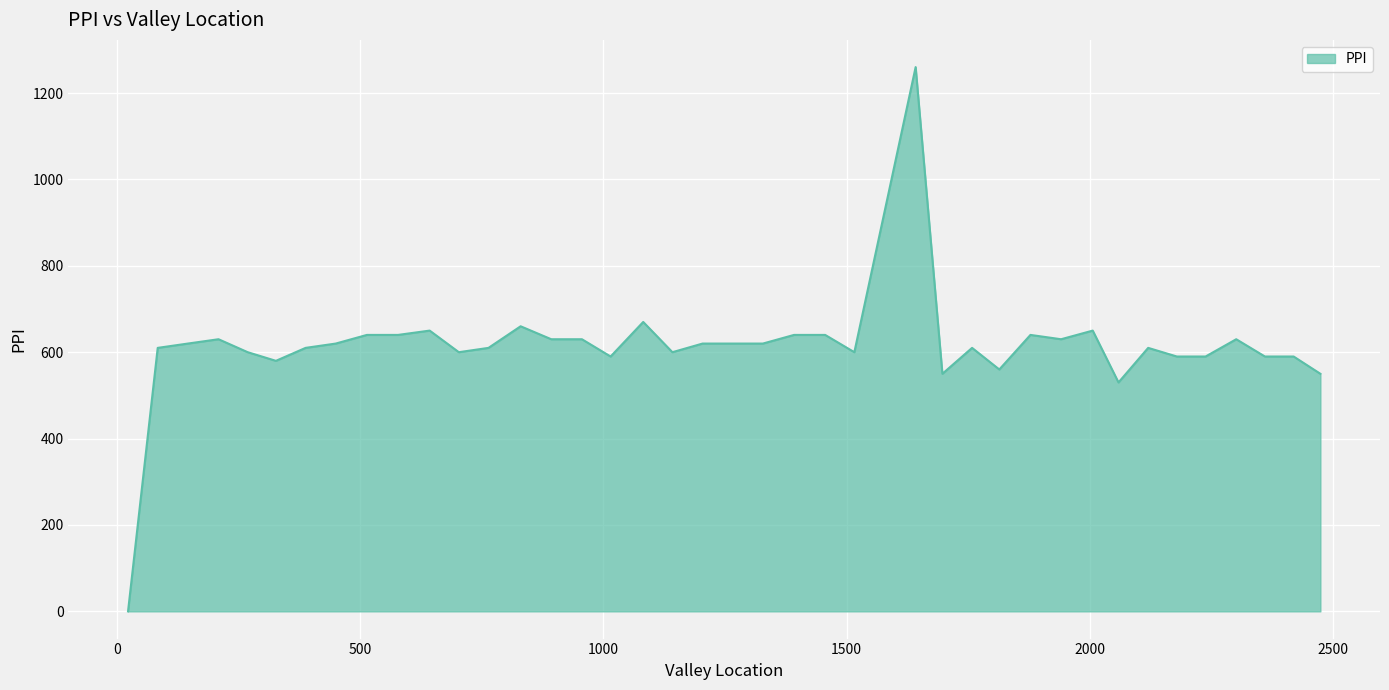

What is the difference between the maximum and minimum values?

1260